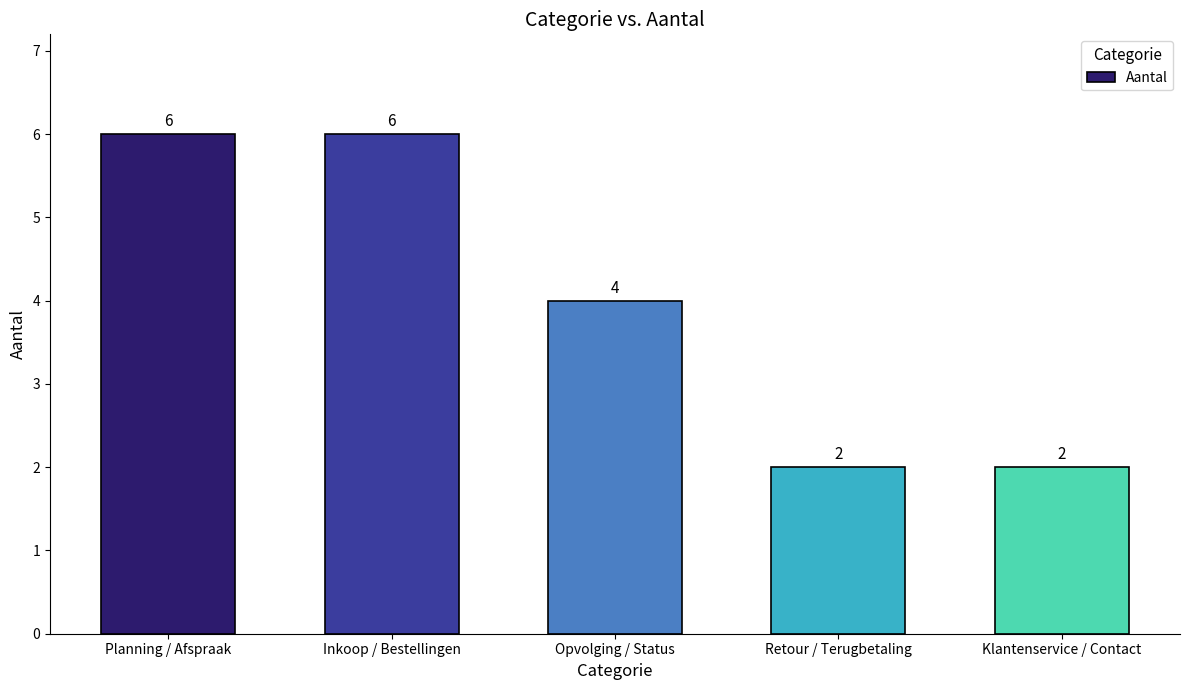

Reading left to right, list all the values displayed in this chart.

Planning / Afspraak=6	Inkoop / Bestellingen=6	Opvolging / Status=4	Retour / Terugbetaling=2	Klantenservice / Contact=2